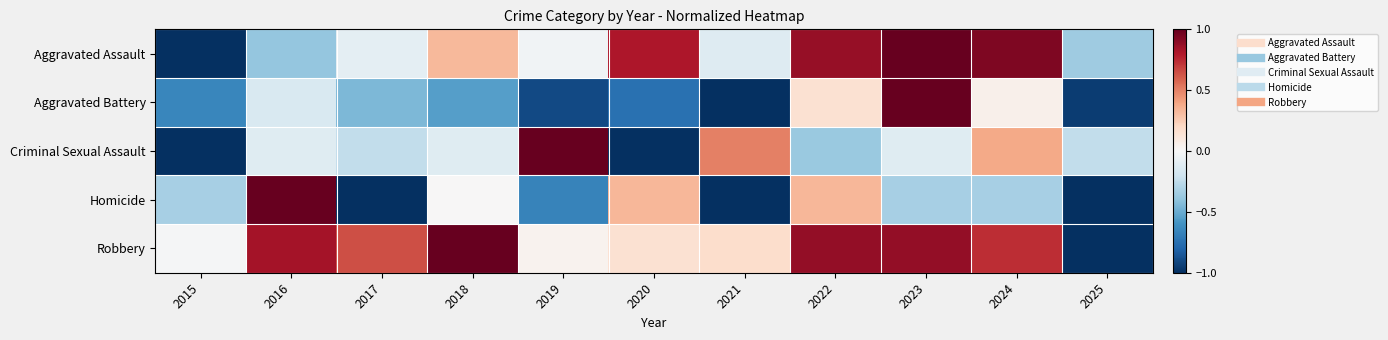

Which series has the widest spread of values?

Aggravated Assault